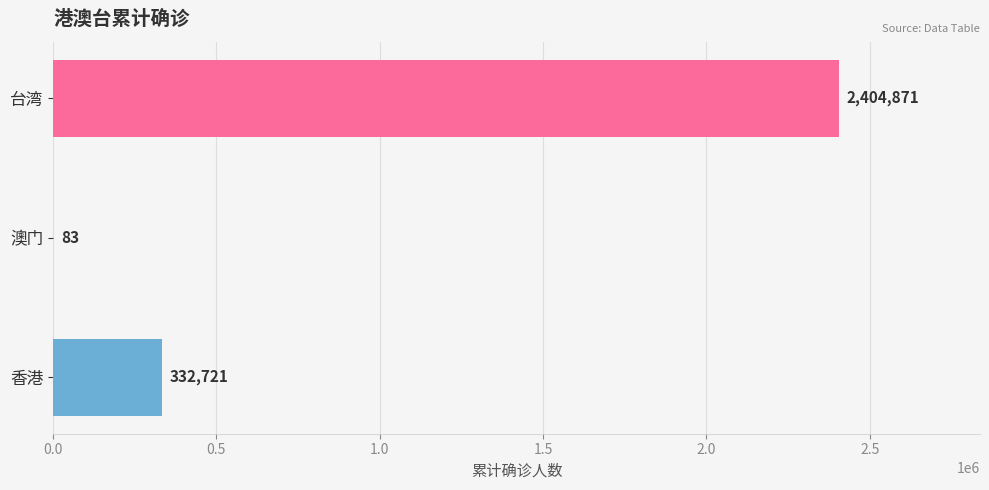

True or false: the data shows 332721 at 香港.

True